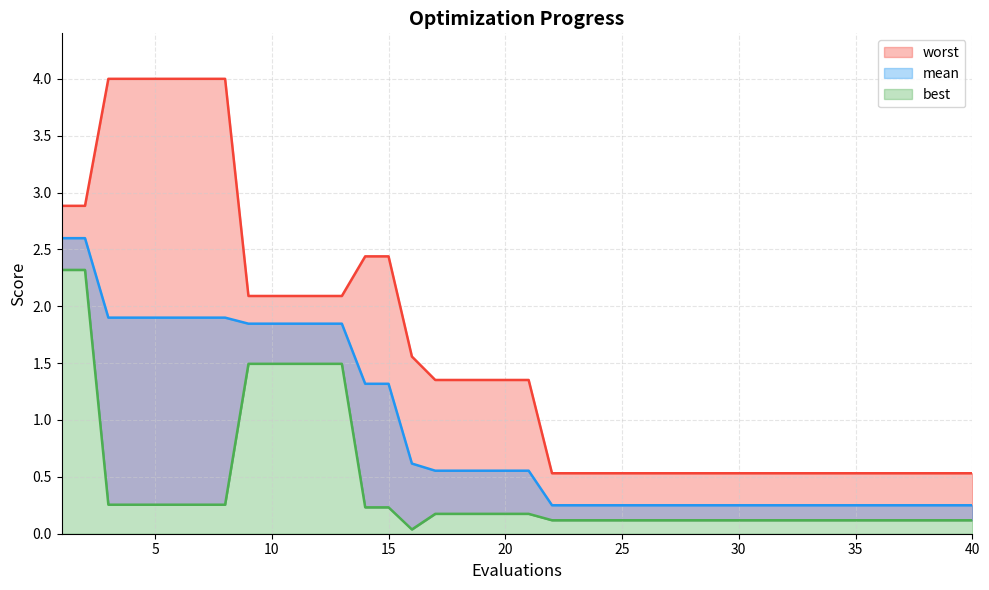

The value of worst at 23 is 0.5. True or false?

True